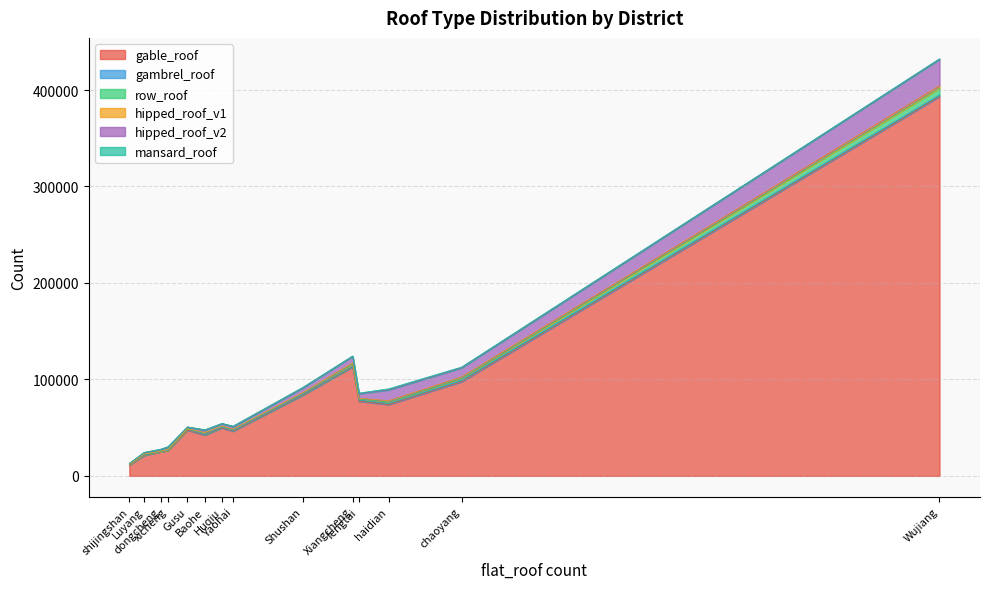

True or false: hipped_roof_v2 and hipped_roof_v1 intersect in this chart.

False